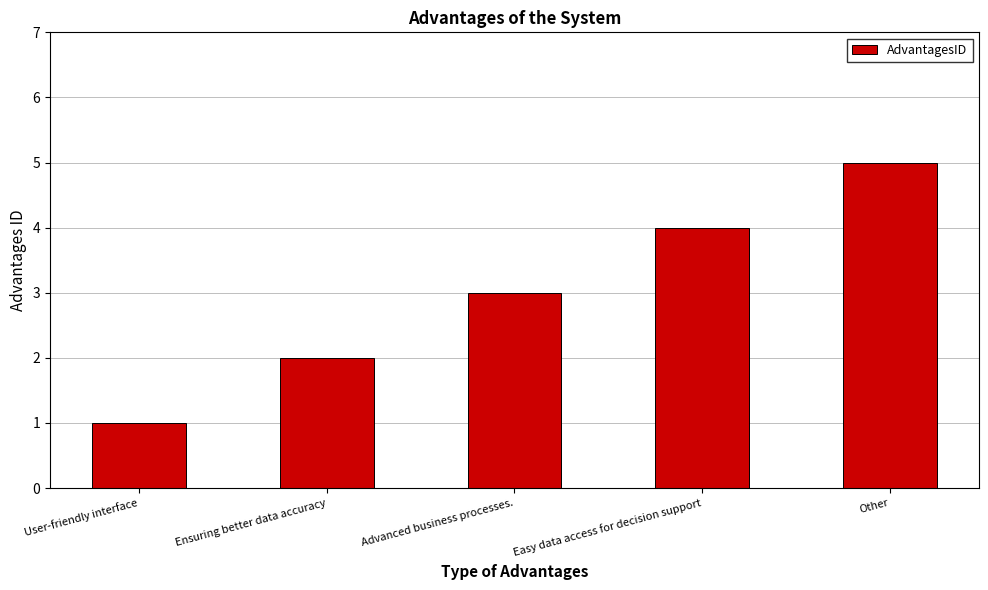

Which label corresponds to the largest value in the chart?

Other